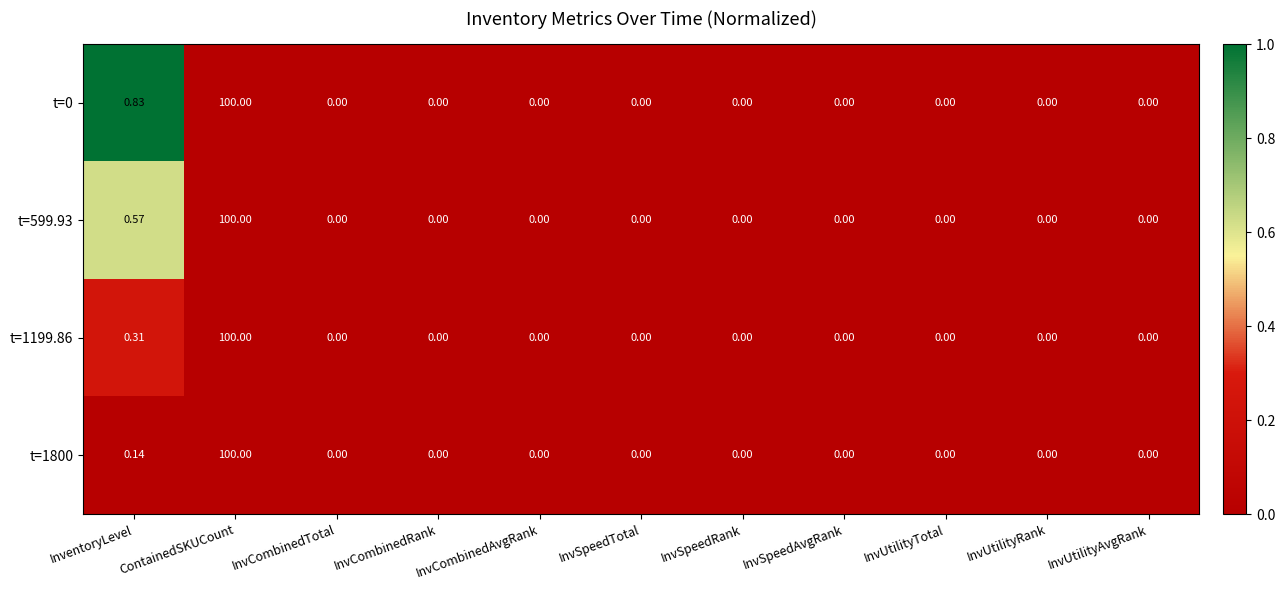

Which label corresponds to the largest value in the chart?

ContainedSKUCount